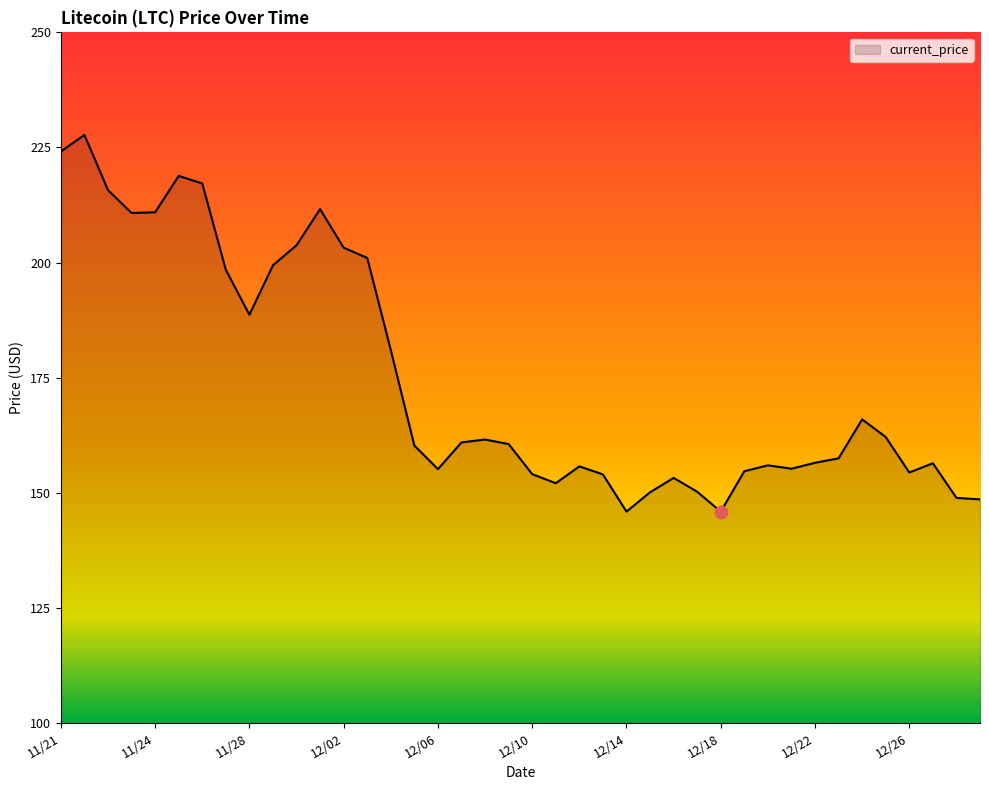

What is the difference between the maximum and minimum values?

81.8